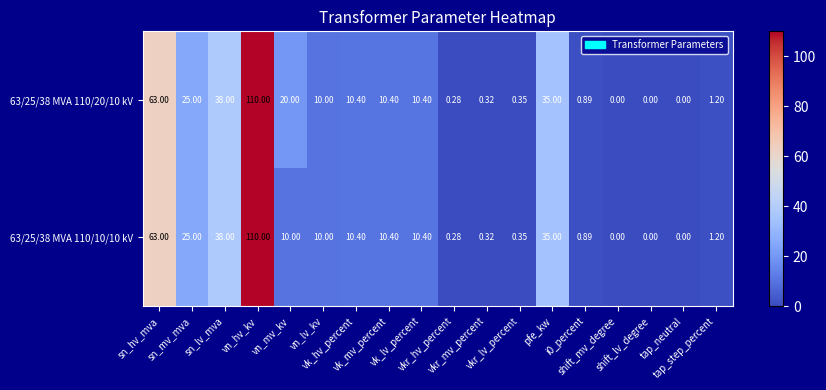

Count the number of data series in this chart.

2